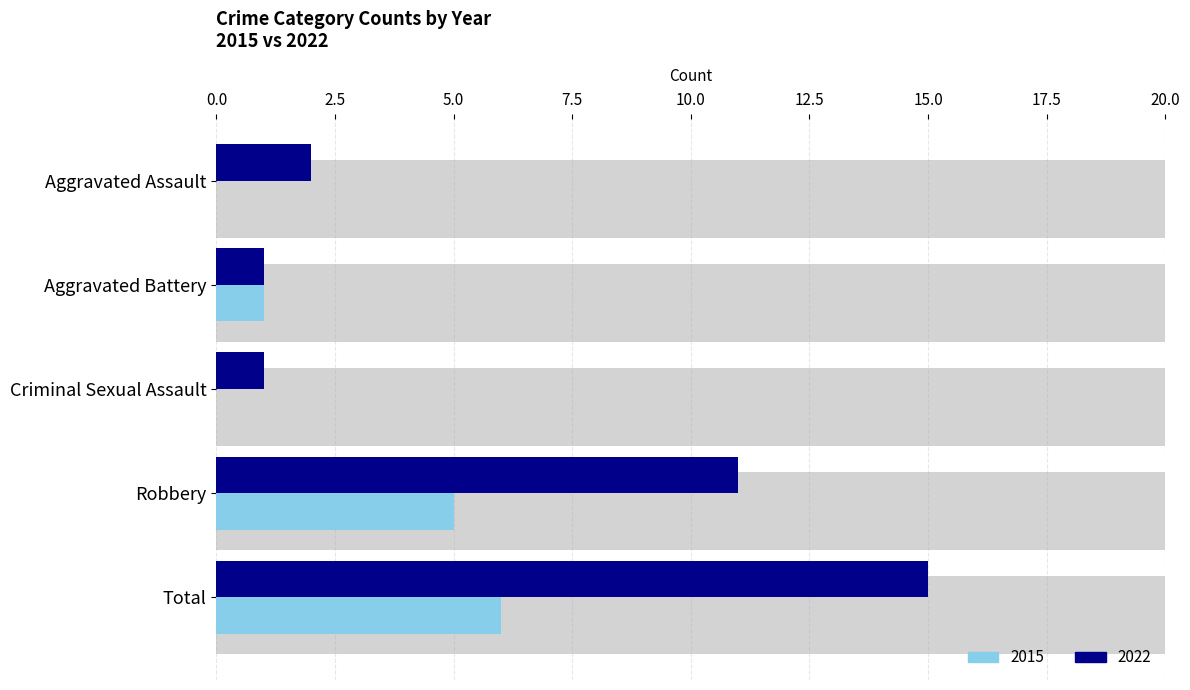

What is the label of the 1st bar from the right?

Total